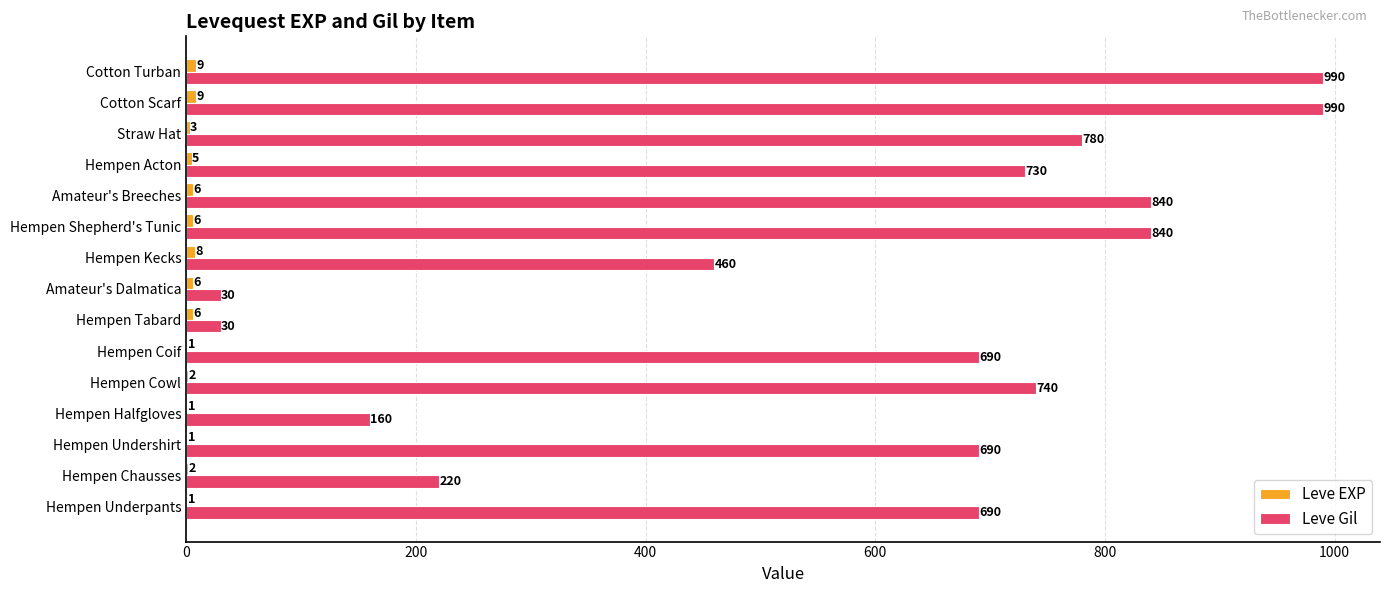

What is the sum of the Leve Gil values at Hempen Underpants and Hempen Undershirt?

1380